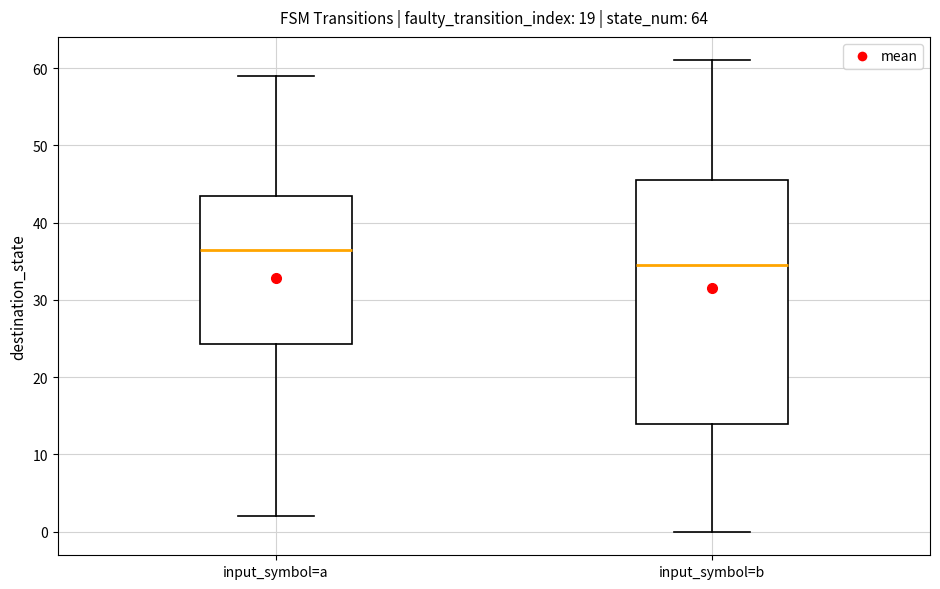

Which box is the tallest, from its lower edge to its upper edge?

input_symbol=b